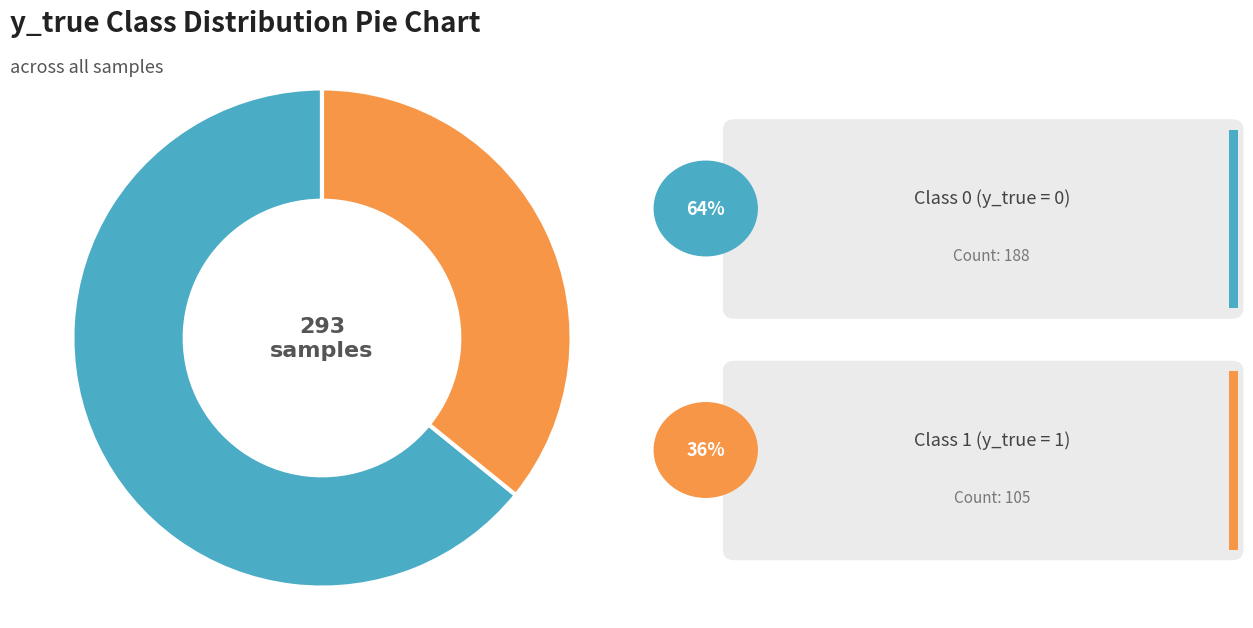

Is there any slice that represents more than half of the pie?

Yes